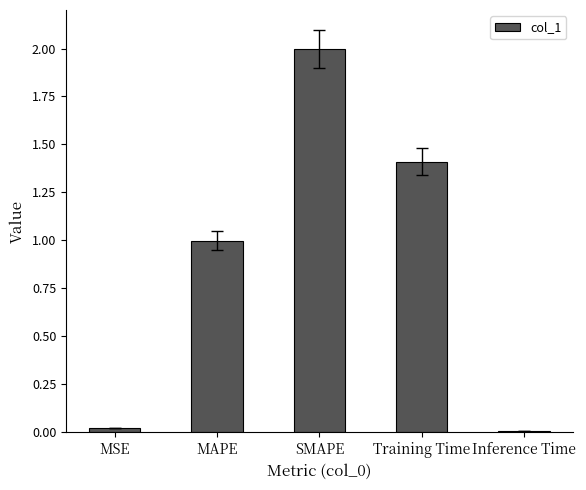

Are the bars grouped side by side (vs. stacked)?

No